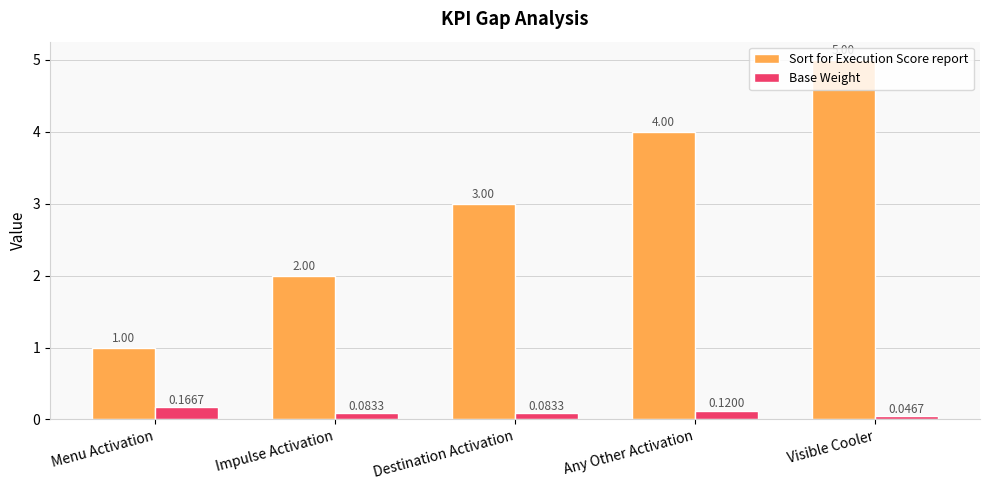

Which series has the widest spread of values?

Sort for Execution Score report